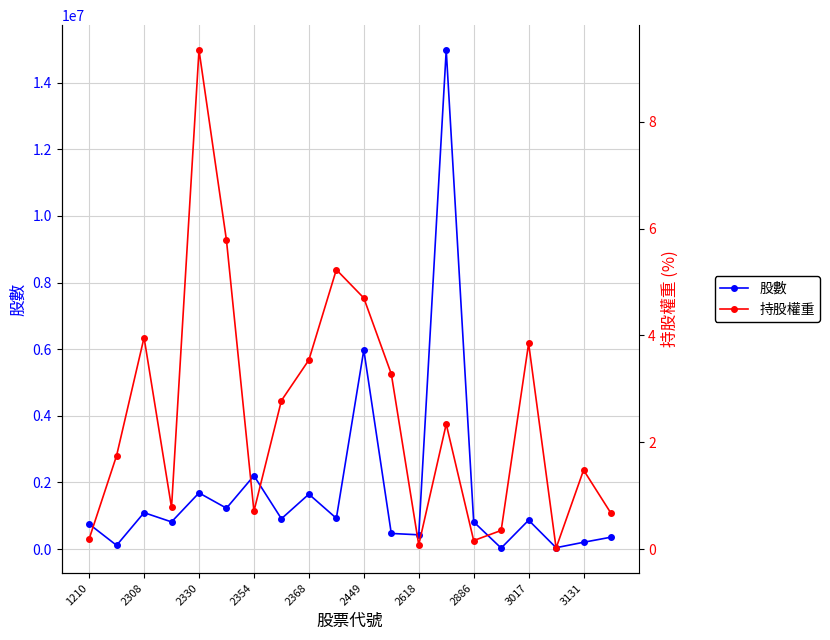

What is the highest value of the 股數 series?

14977010